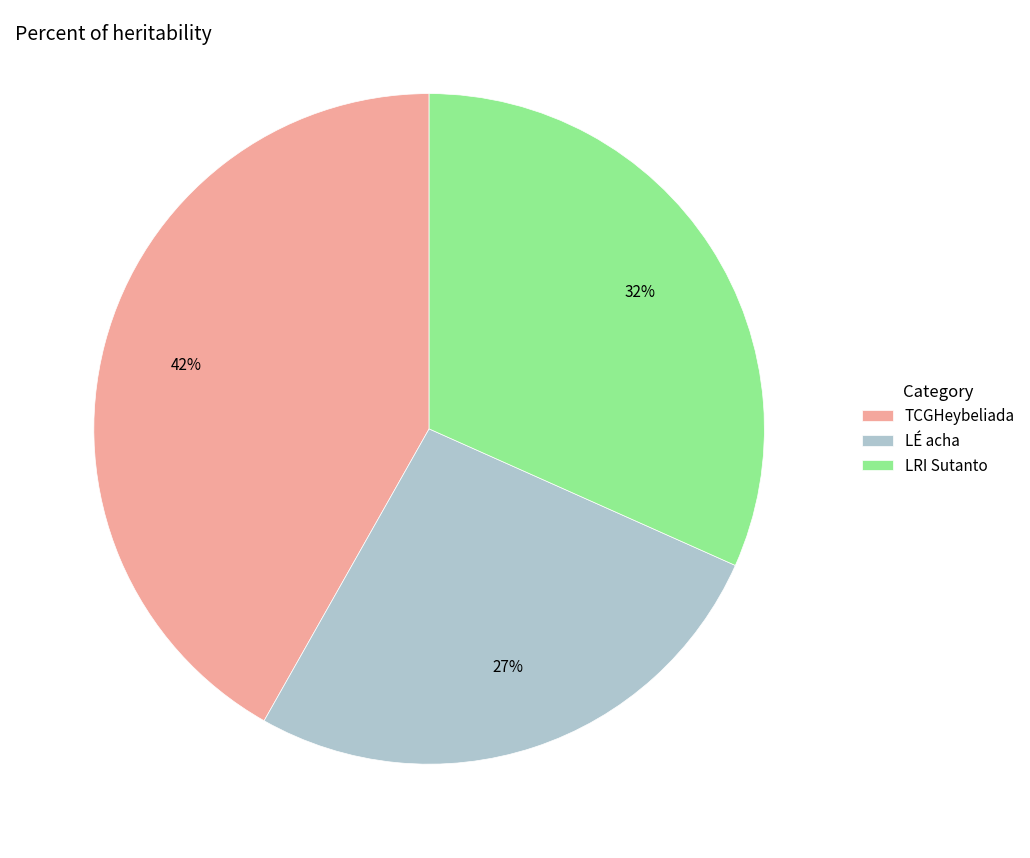

Rank the categories by value from highest to lowest.

TCGHeybeliada, LRI Sutanto, LÉ acha